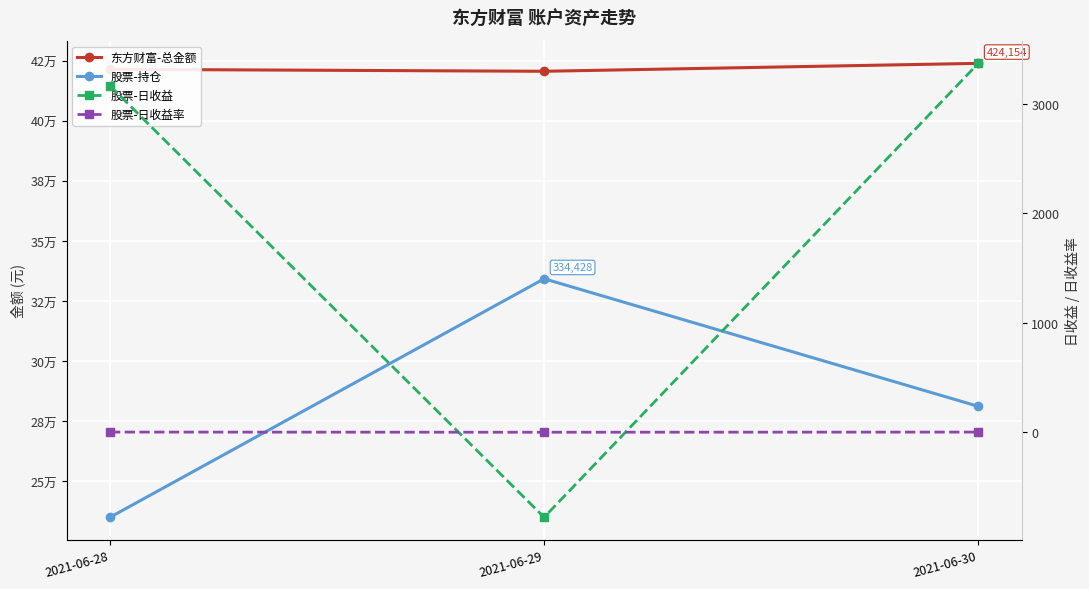

Is the value of 东方财富-总金额 at 2021-06-29 greater than the value of 股票-持仓 at 2021-06-30?

Yes